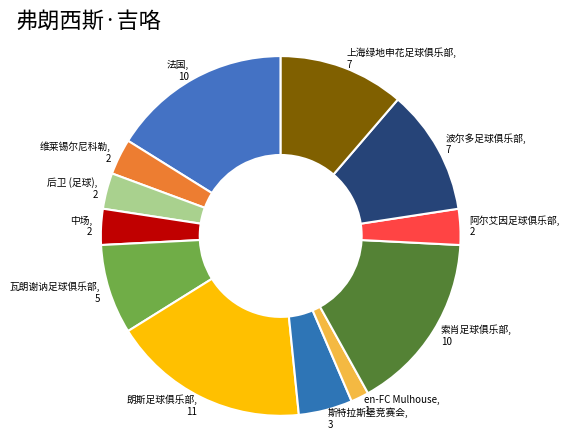

True or false: 瓦朗谢讷足球俱乐部 accounts for 1% of the total.

False